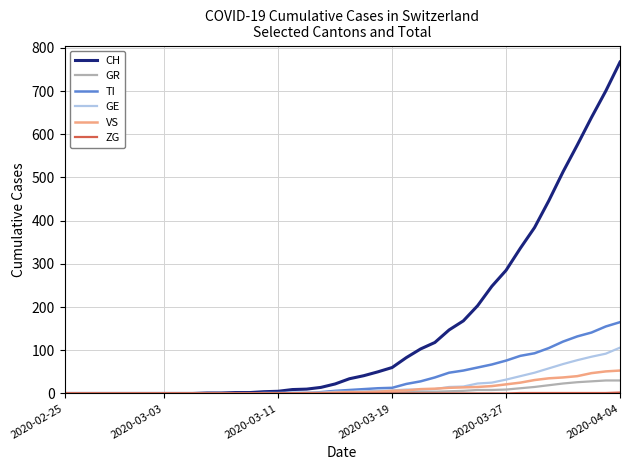

What is the maximum value shown in the chart?

767